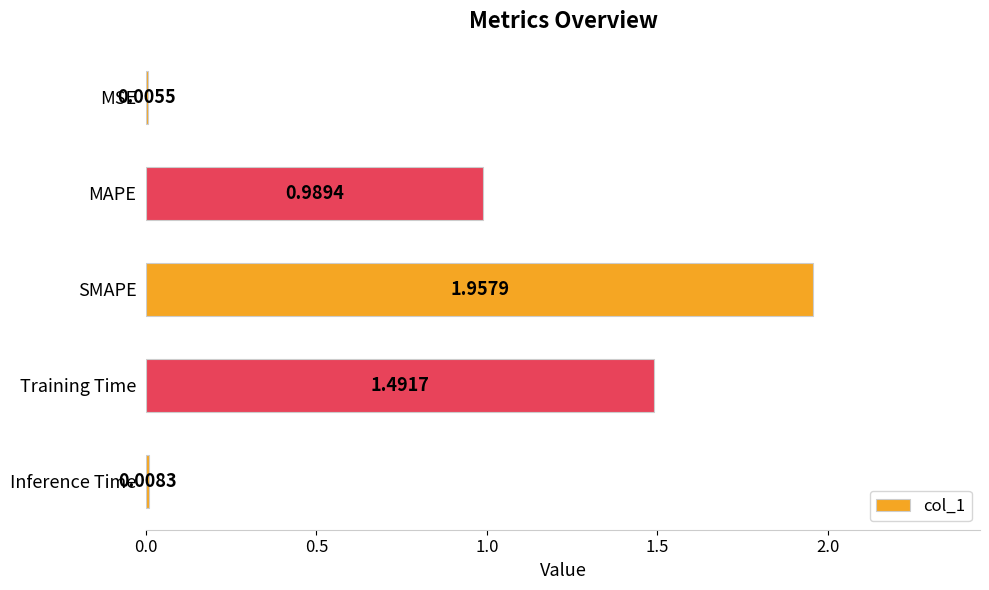

Between MSE and Training Time, which is larger?

Training Time